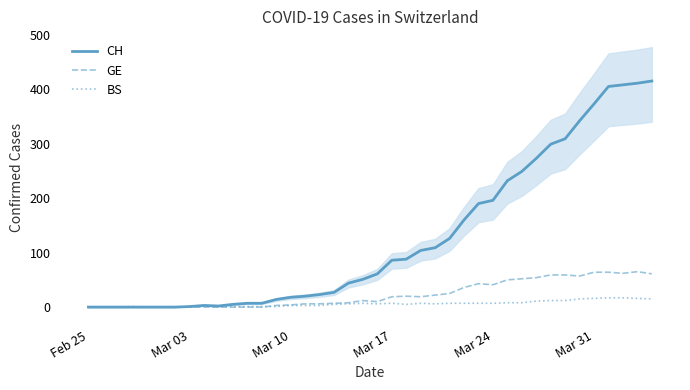

How many lines are shown in the chart?

3